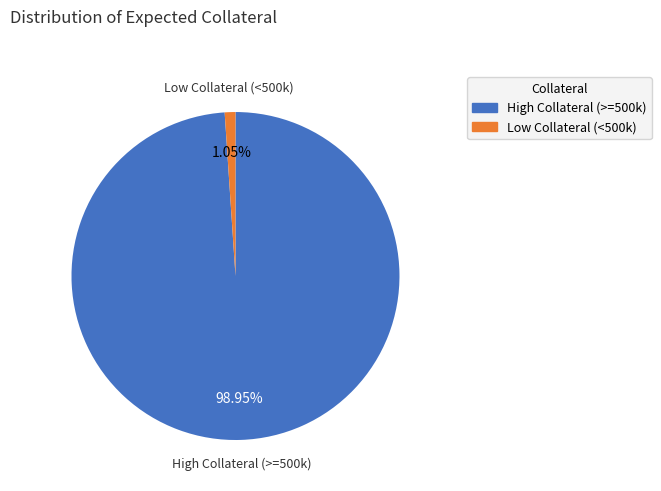

How many segments does this pie chart have?

2